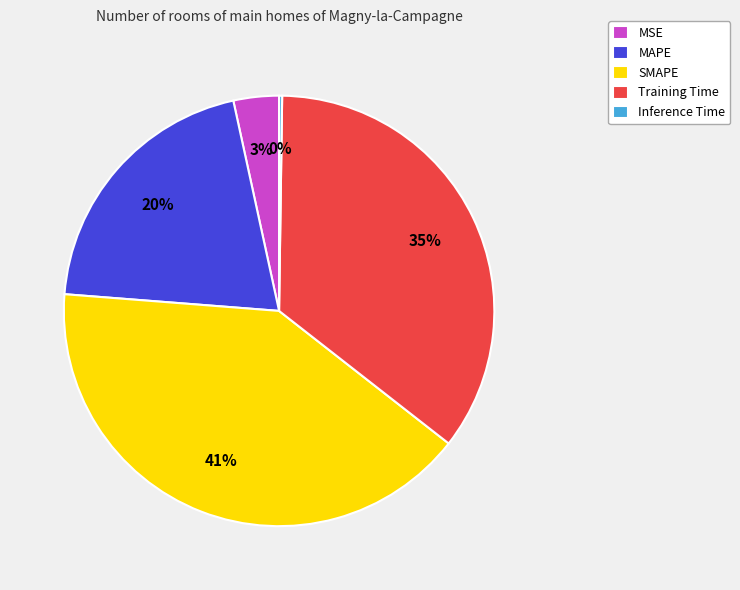

To the nearest percent, what is the average slice percentage?

20%